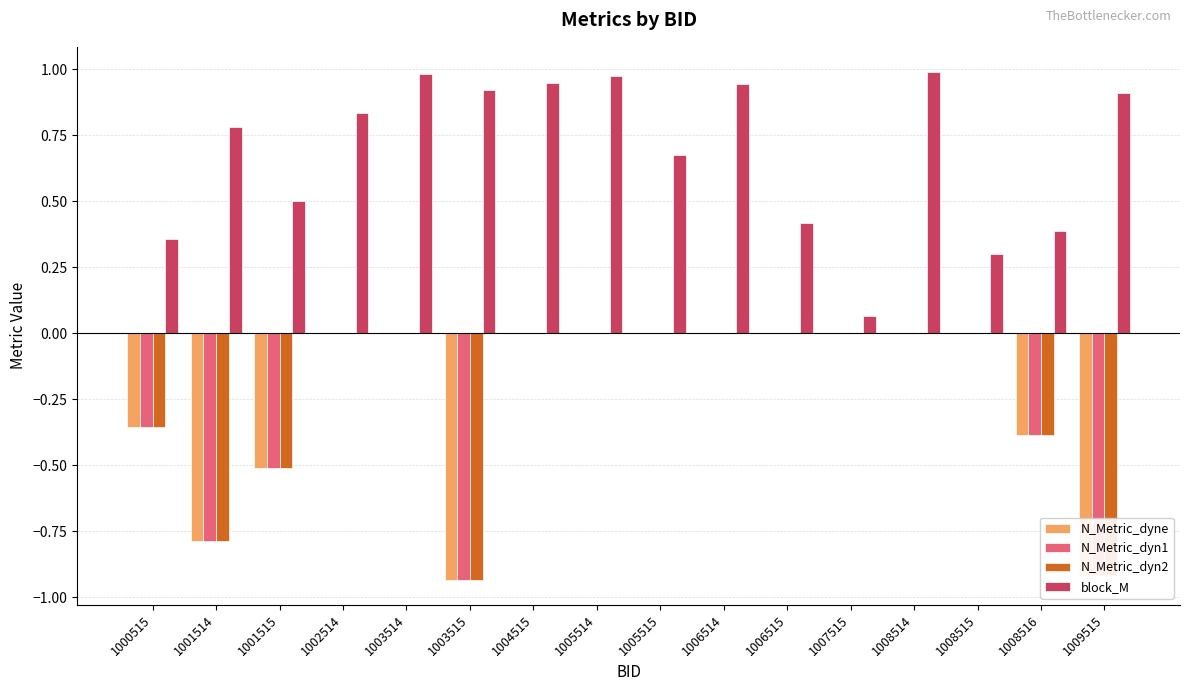

How many categories are shown in the chart?

16